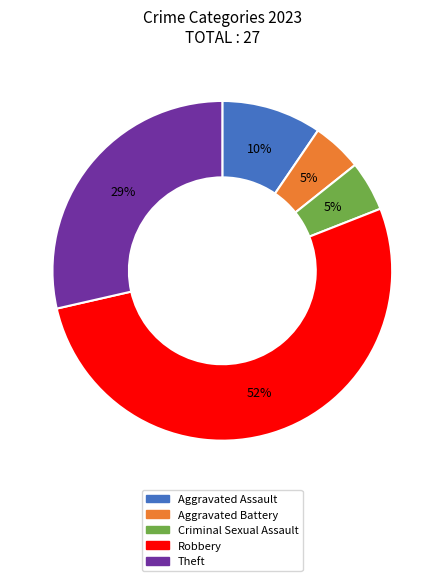

What is the ratio of the value at Robbery to the value at Theft?

1.8